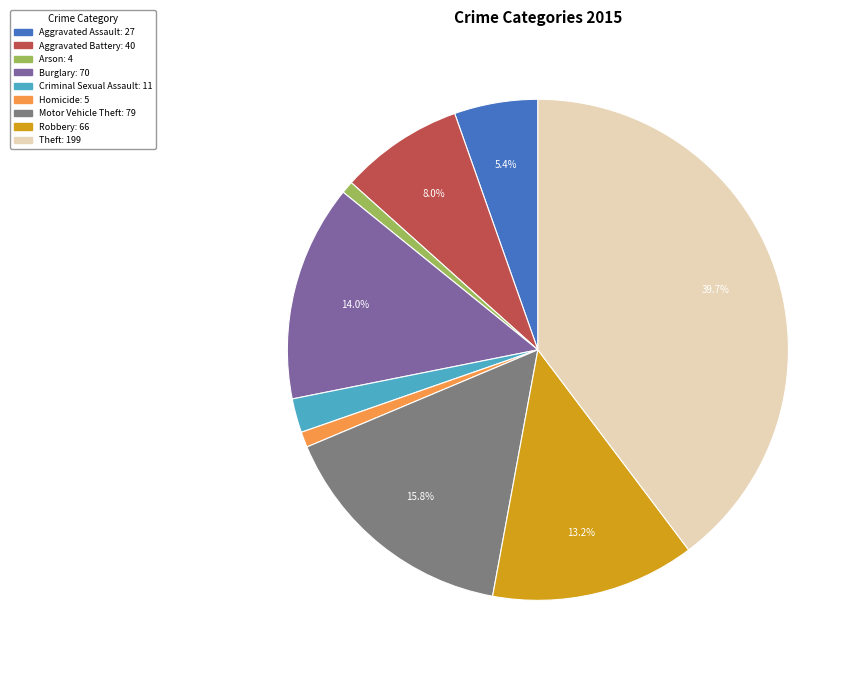

Approximately how many times larger is the value at Aggravated Assault compared to Homicide?

5.4